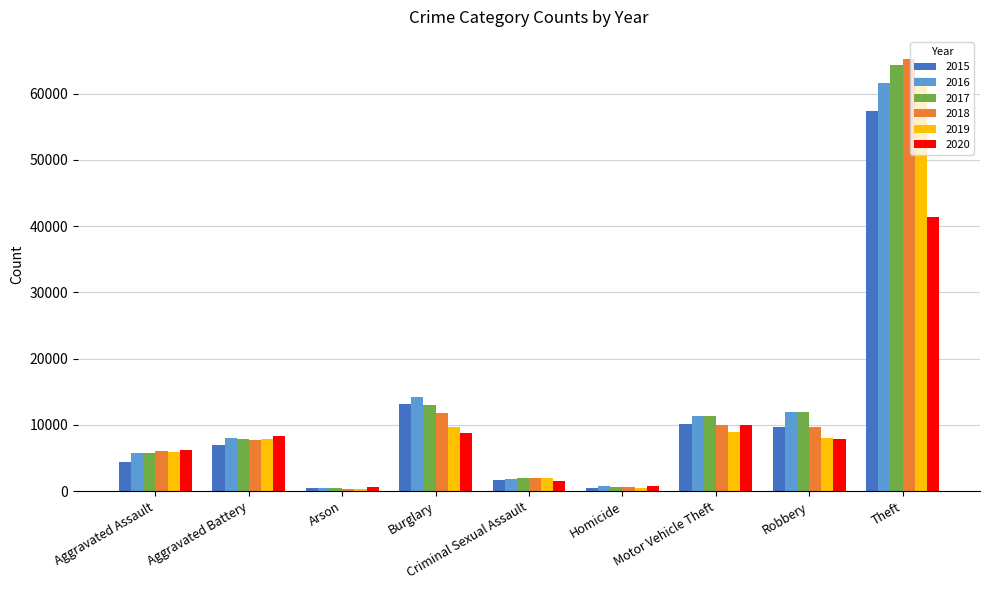

Are the bars horizontal?

No